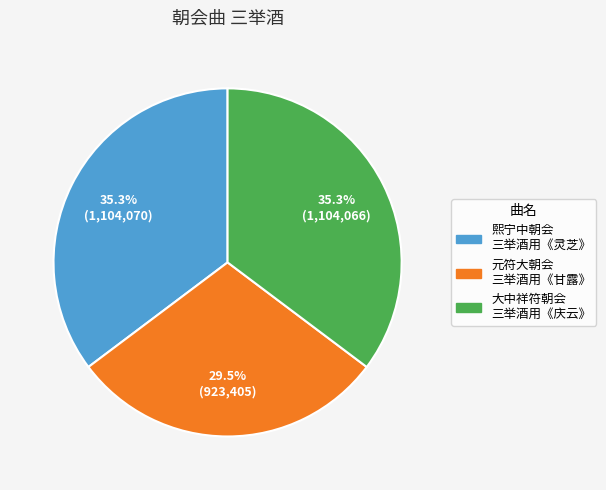

Is there a majority slice in this chart?

No